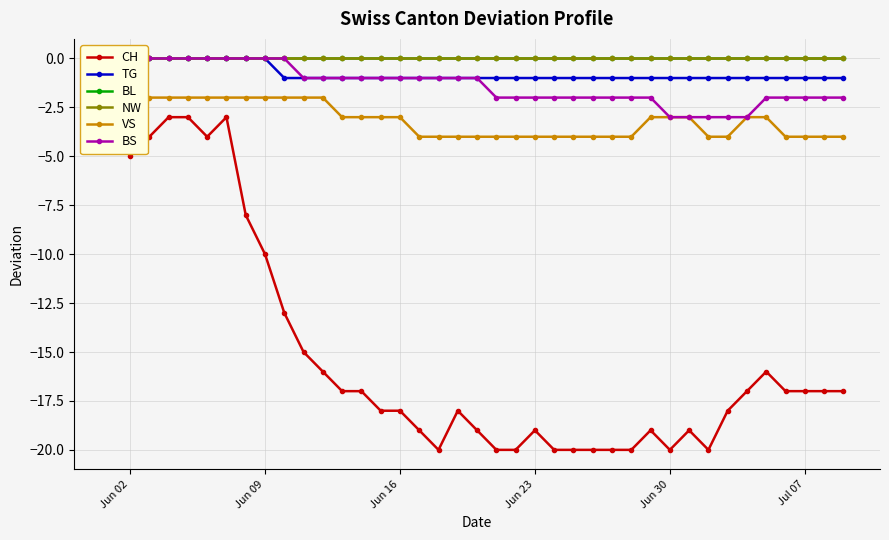

How many lines are shown in the chart?

6